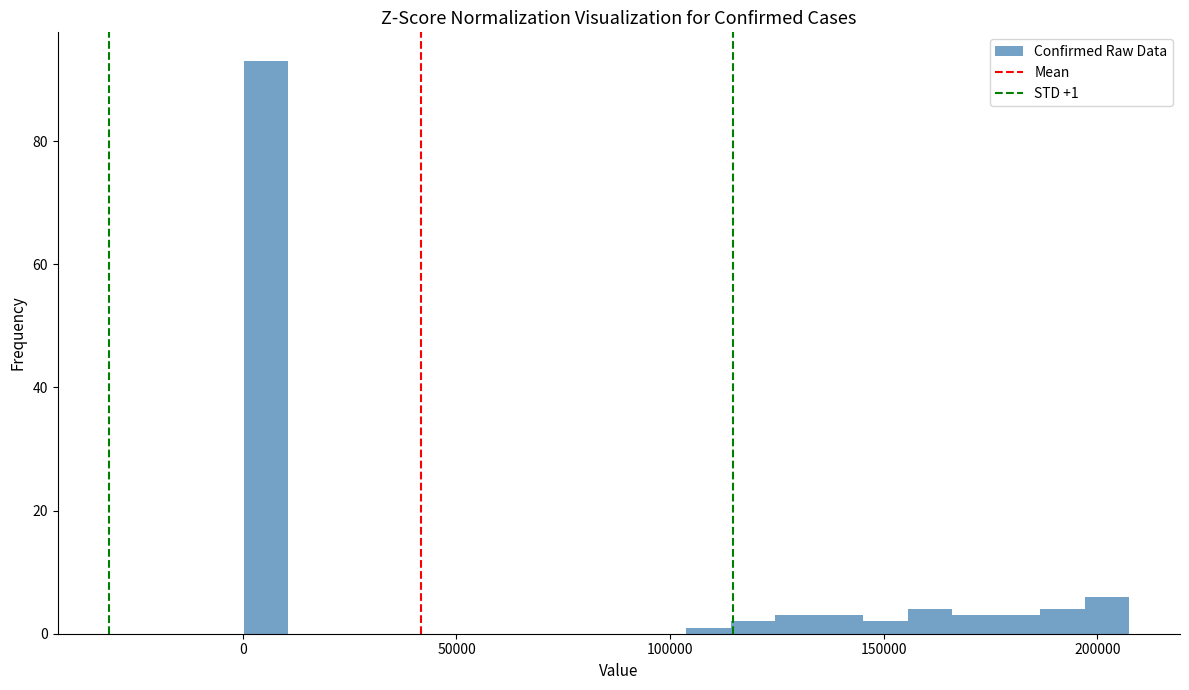

Read against the x-axis, roughly where is the centre of the tallest bar?

5000